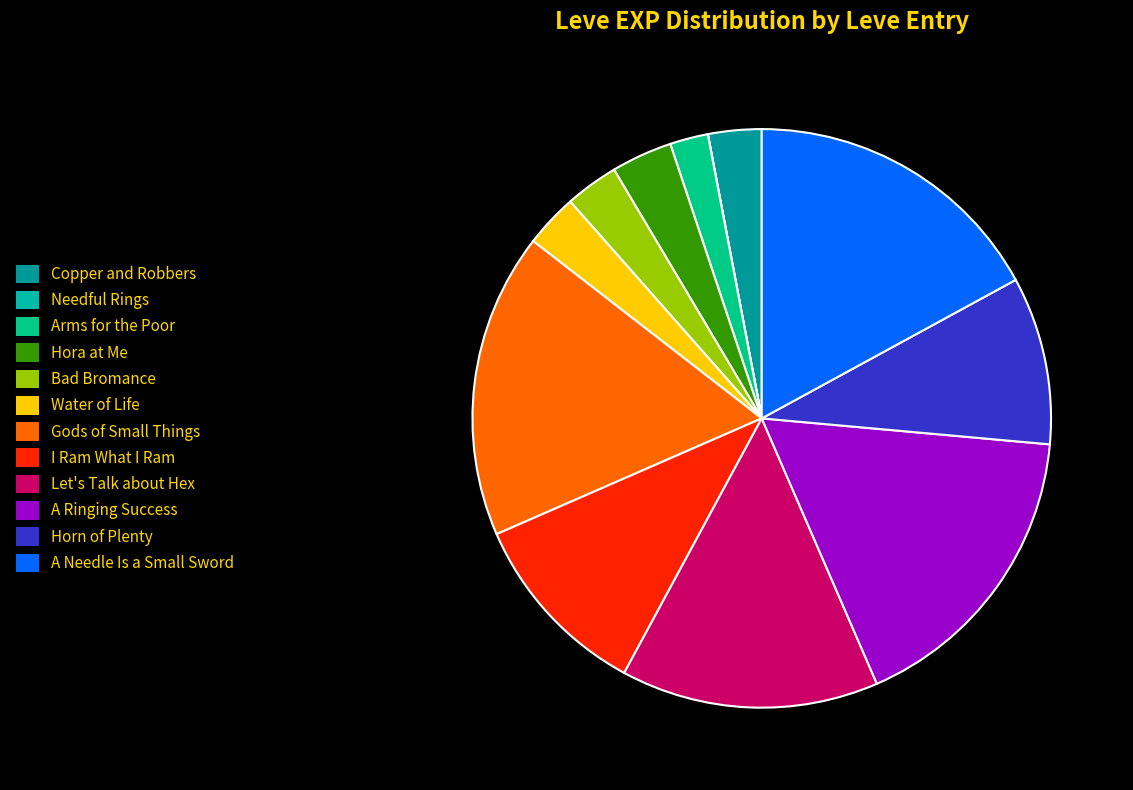

To the nearest percent, what percentage of the pie is I Ram What I Ram?

11%